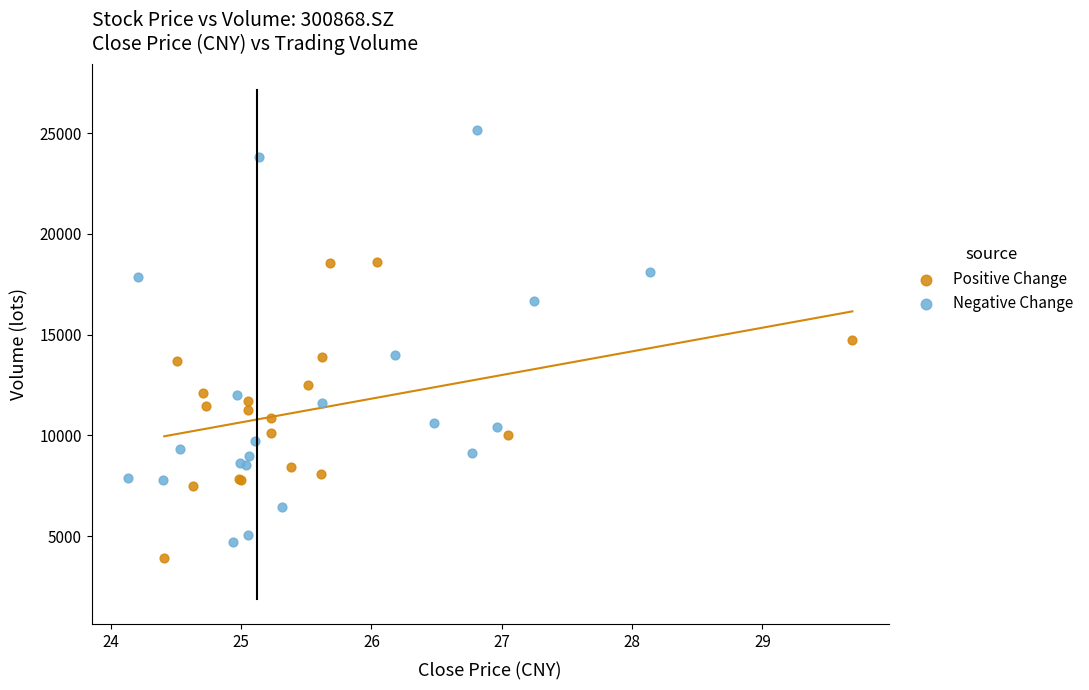

Which series reaches the maximum Y coordinate?

Negative Change